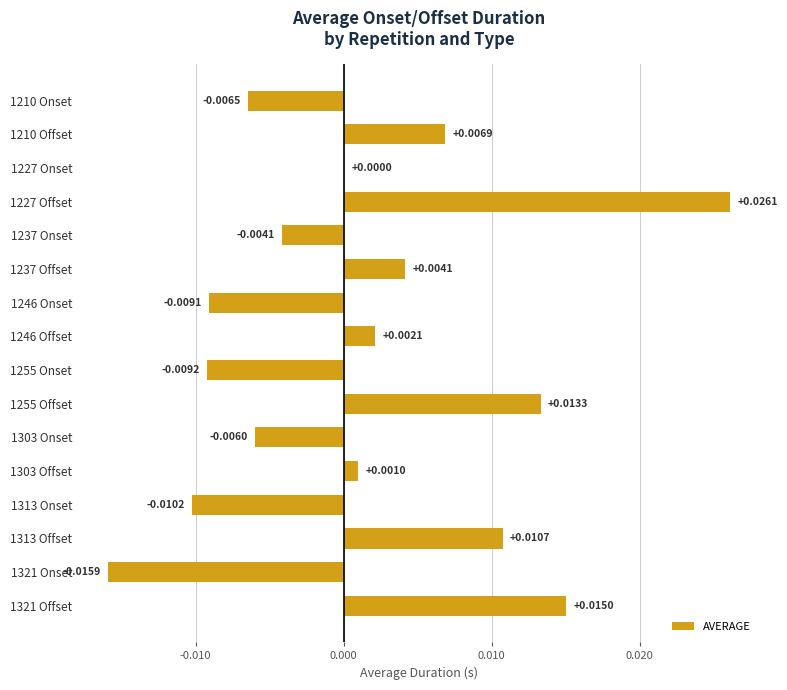

Which has a higher value, 1321 Offset or 1237 Onset?

1321 Offset